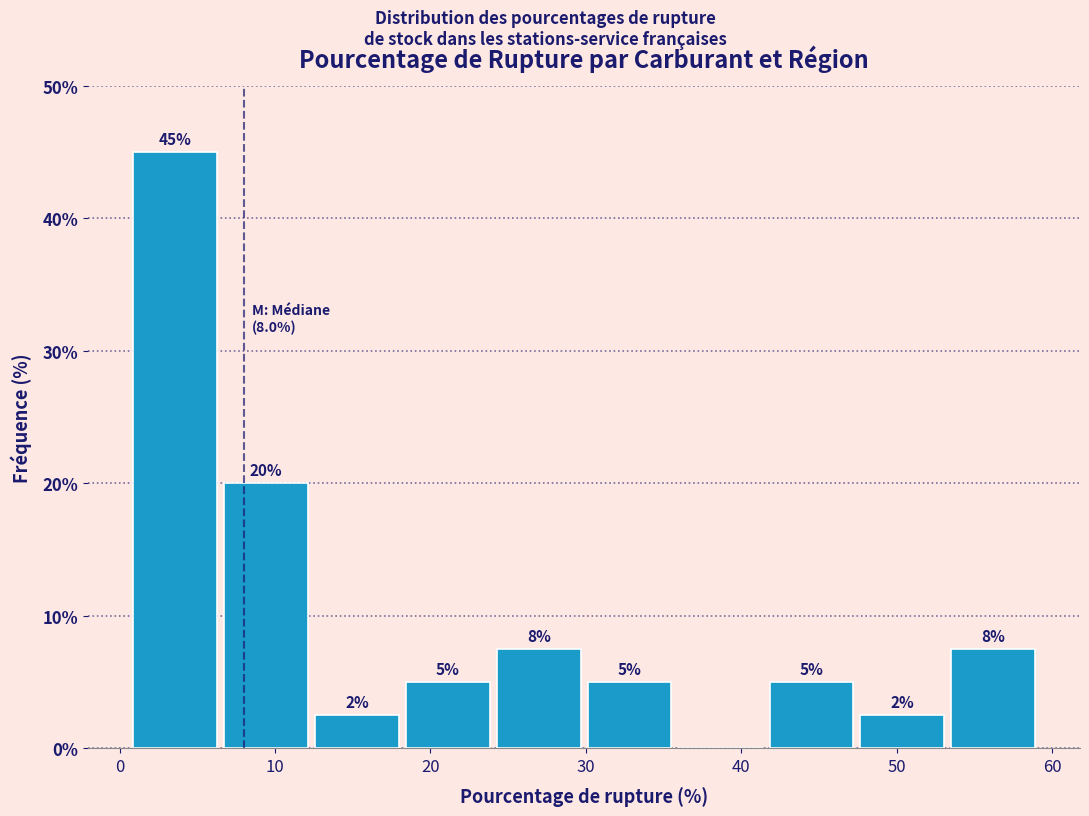

Which range on the x-axis has the tallest bar?

1 to 7